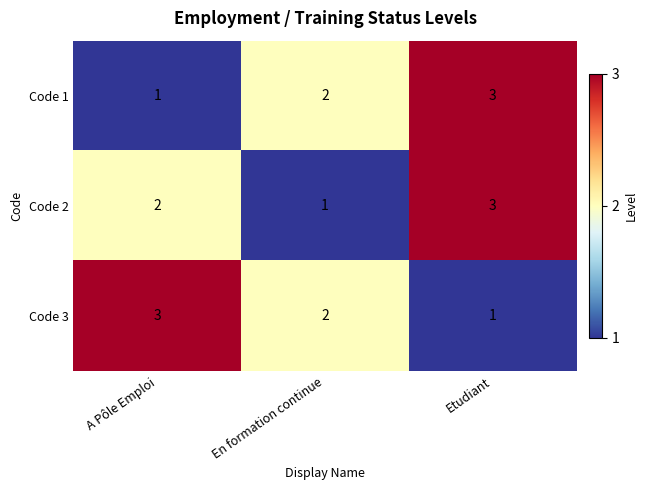

What is the maximum value shown in the chart?

3